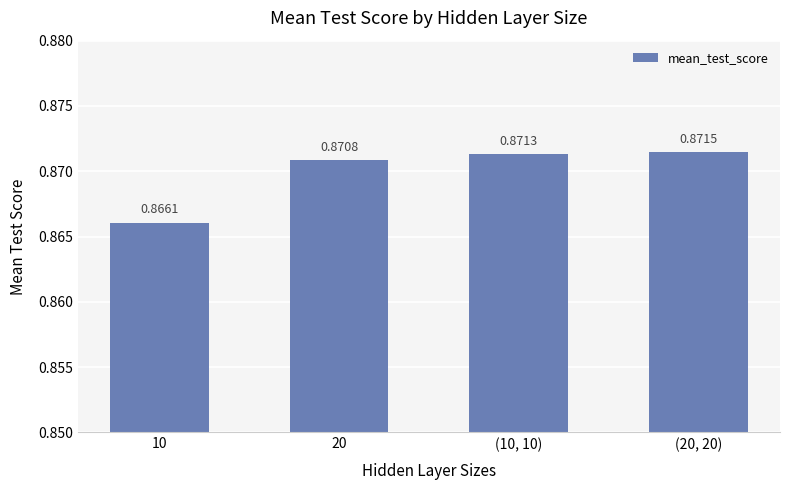

List the labels in order of value, largest first.

(20, 20), (10, 10), 20, 10